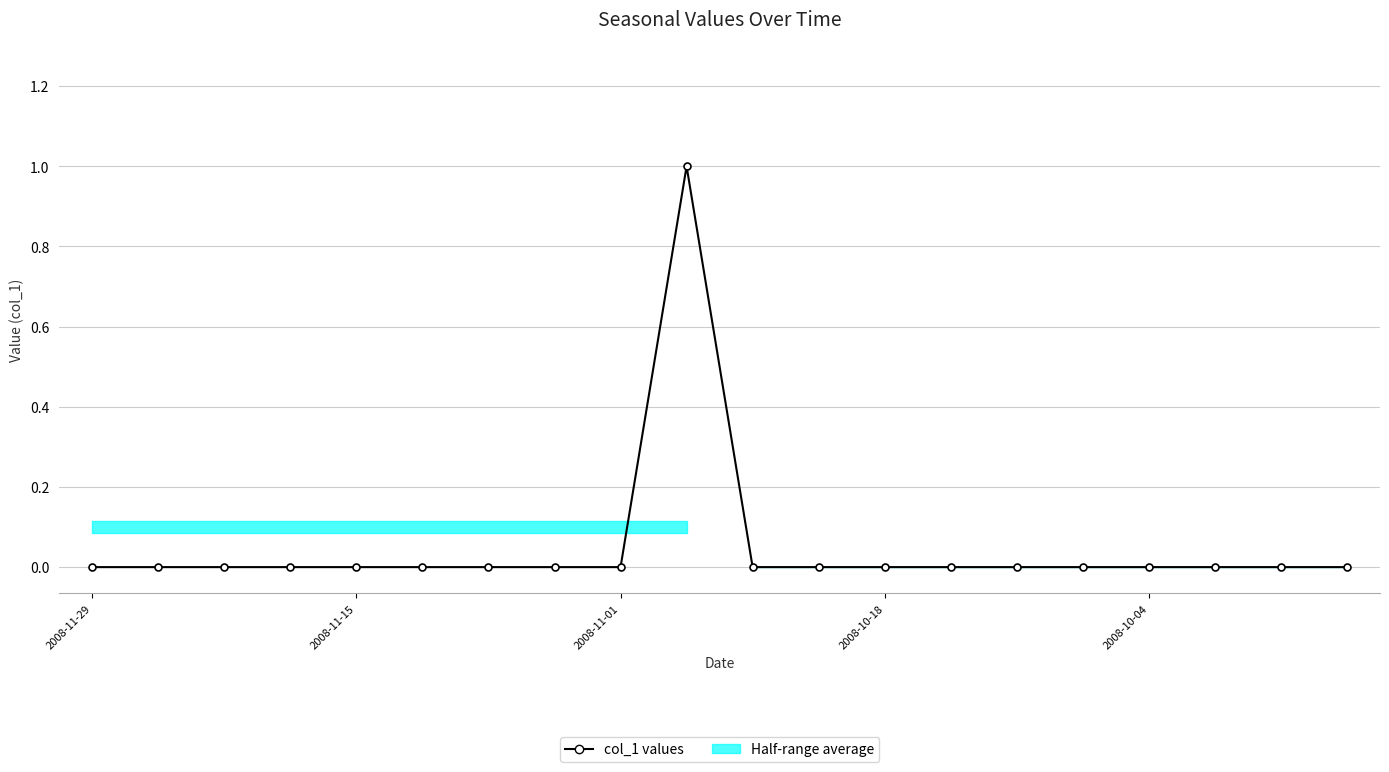

What is the maximum value shown in the chart?

1